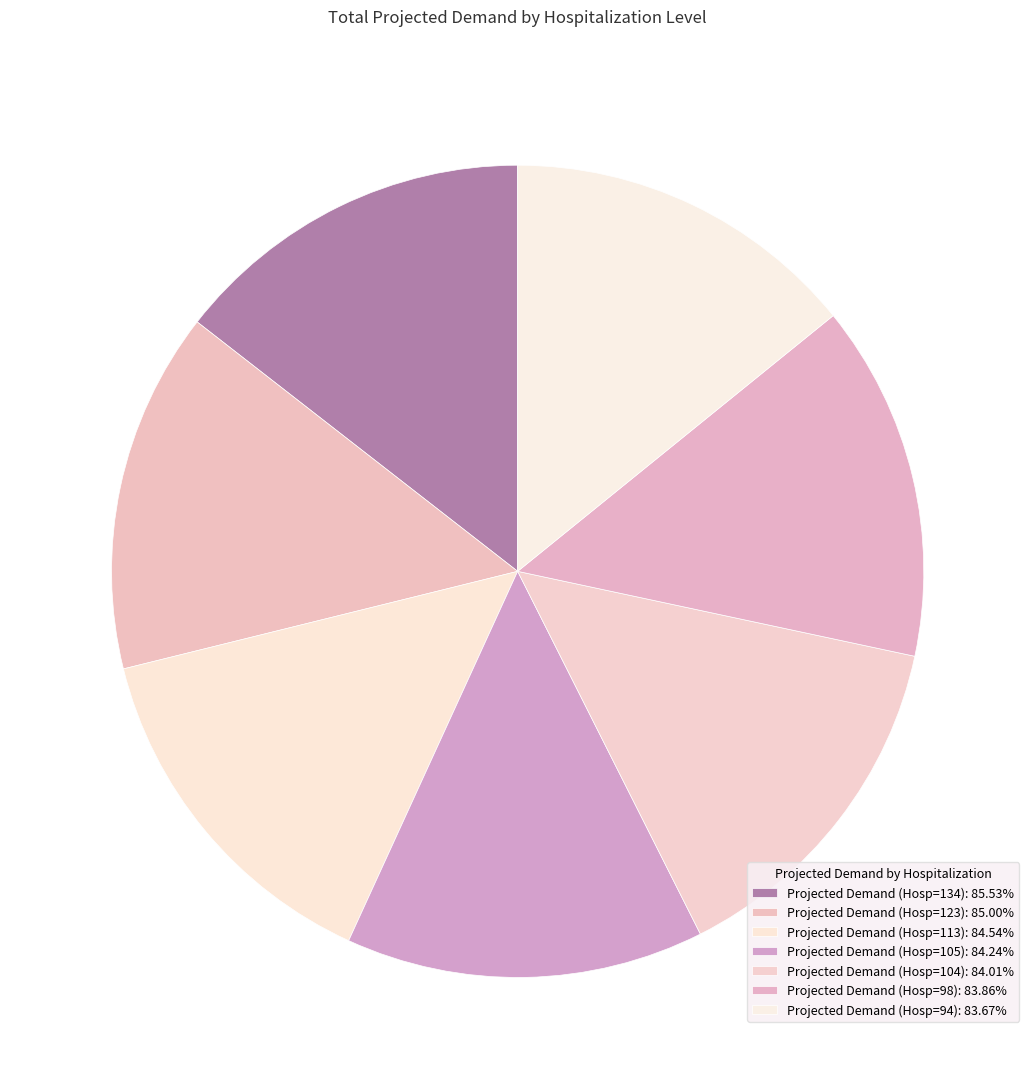

How many slices are in this pie chart?

7